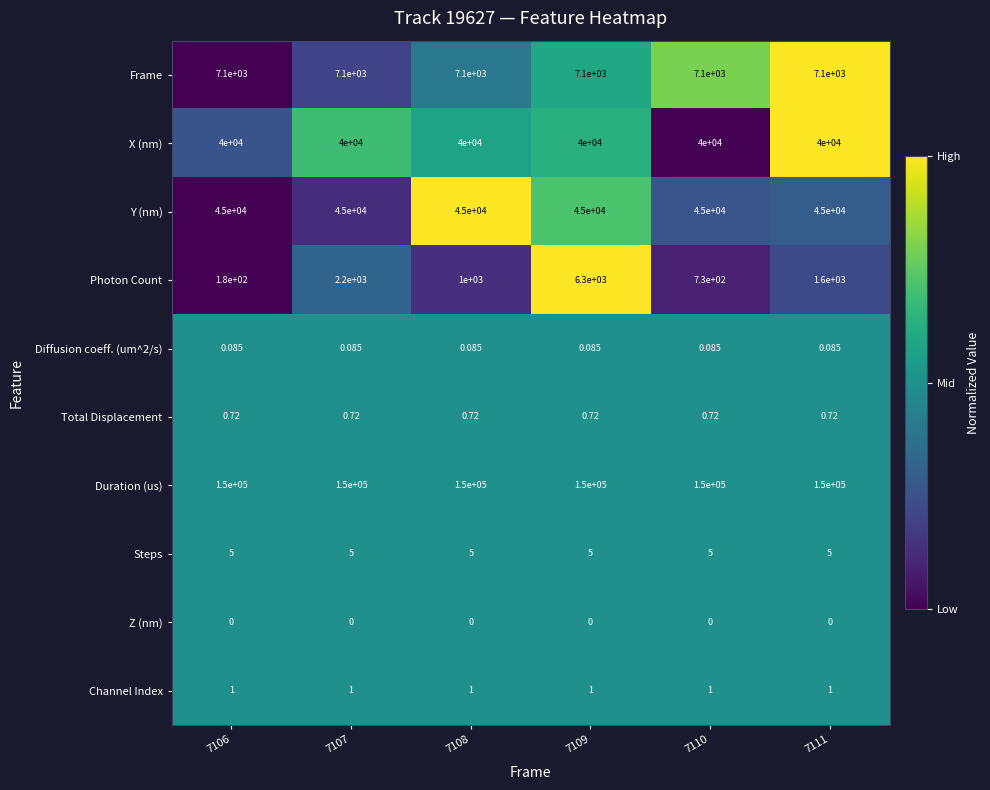

Rank the series at 7111 from highest to lowest value.

Duration (us), Y (nm), X (nm), Frame, Photon Count, Steps, Channel Index, Total Displacement, Diffusion coeff. (um^2/s), Z (nm)